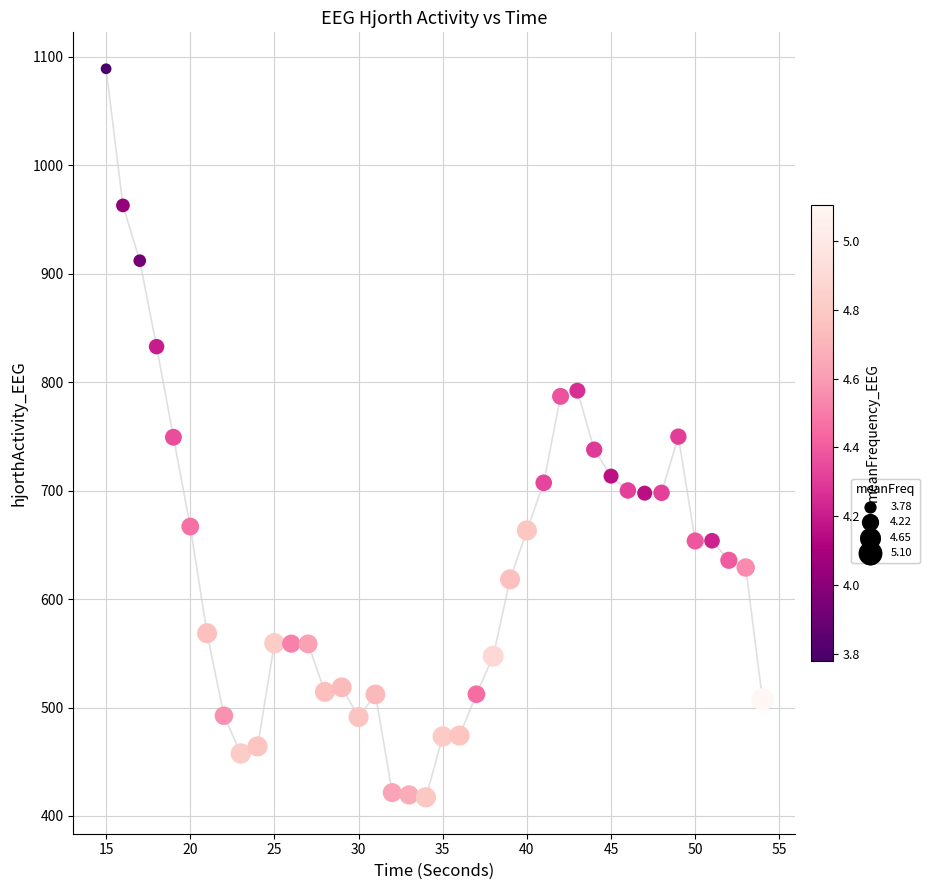

What is the range of Y values (max minus min)?

671.7